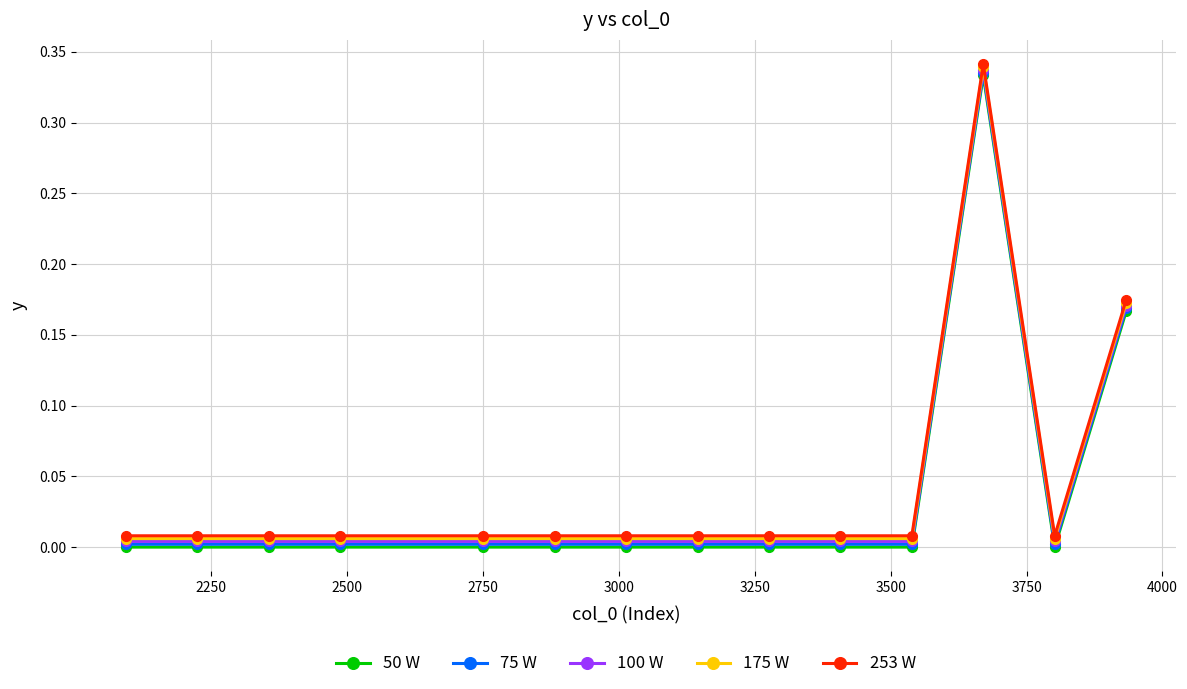

True or false: 50 W and 75 W cross at least once.

False